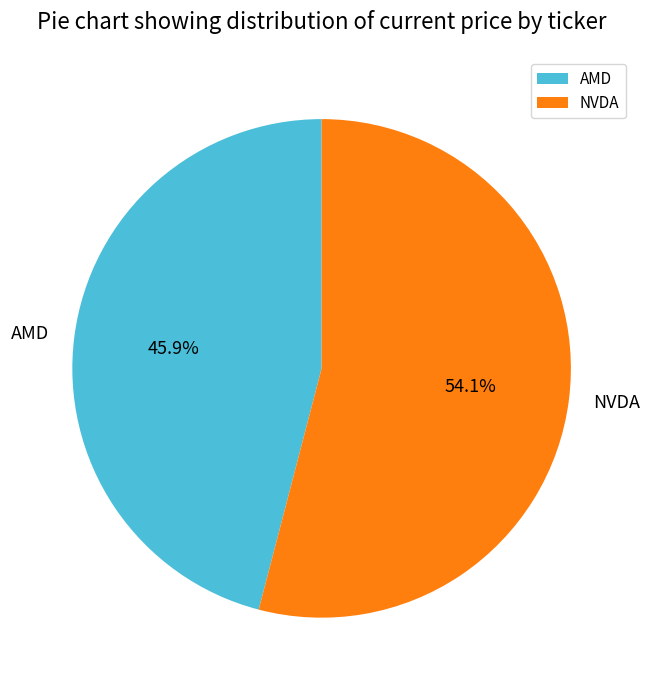

Rank the categories by value from lowest to highest.

AMD, NVDA